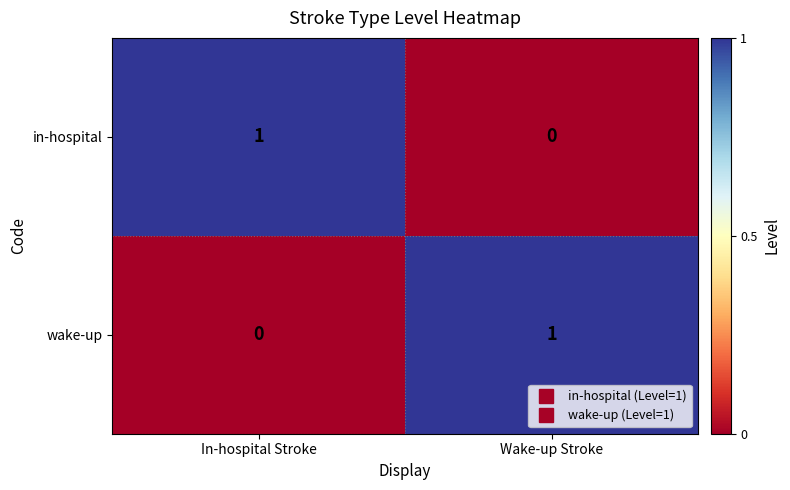

True or false: in-hospital has a value of -1 at Wake-up Stroke.

False